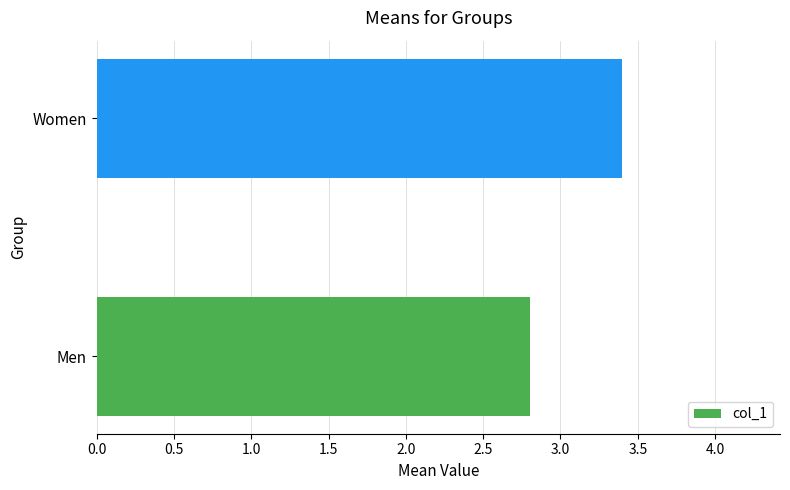

What is the greatest value displayed?

3.4